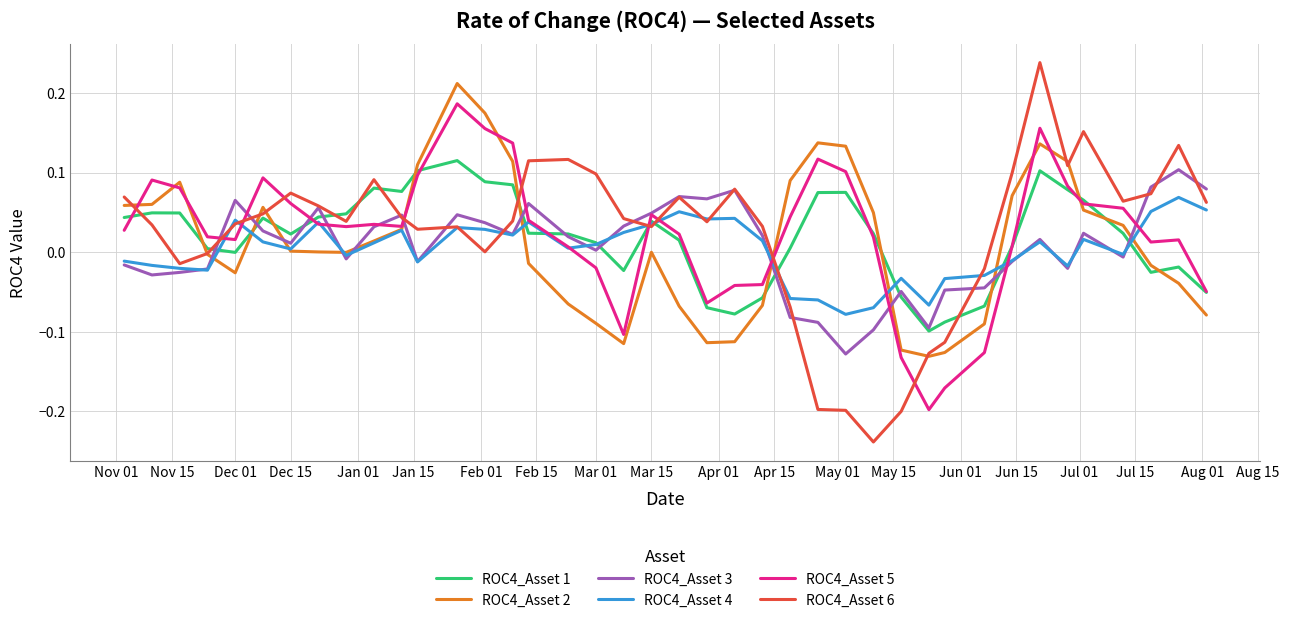

Which series has the widest spread of values?

ROC4_Asset 6